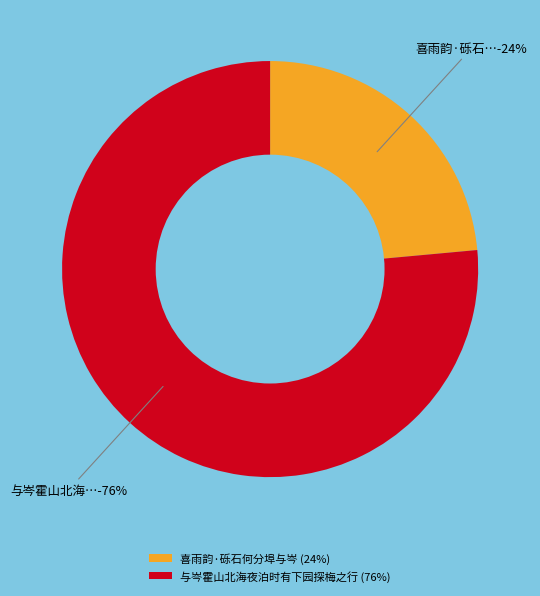

Which category has the biggest portion of the pie?

与岑霍山北海夜泊时有下园探梅之行